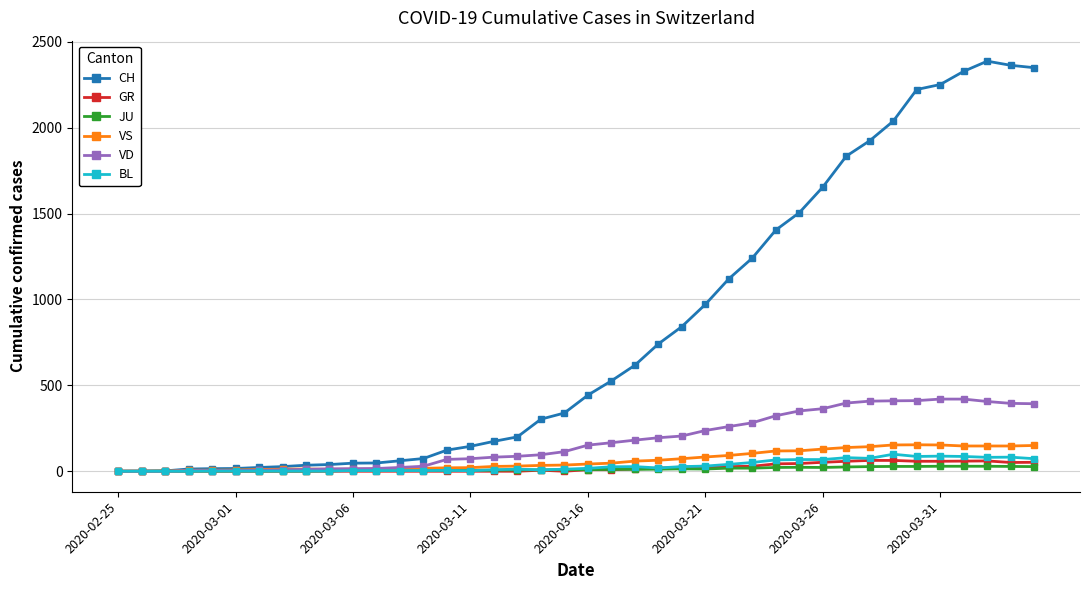

What is the greatest value displayed?

2387